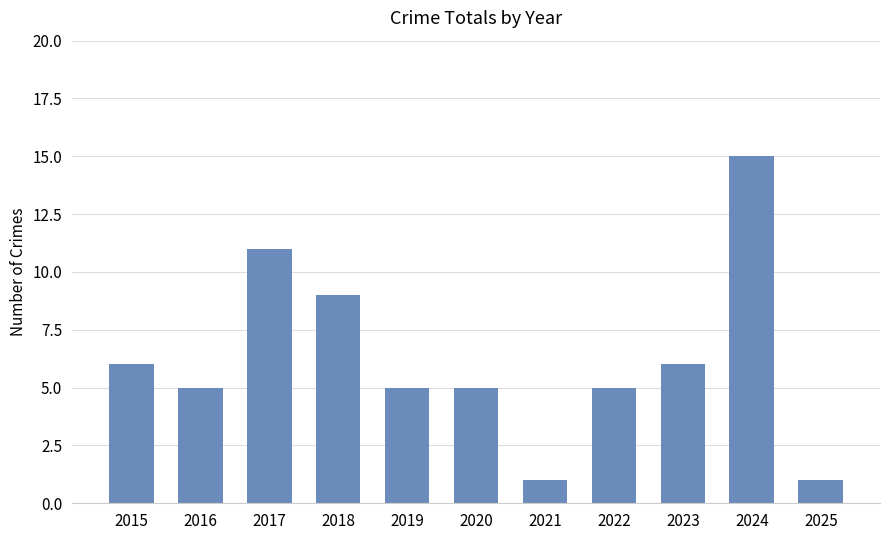

What is the change in value from 2023 to 2024?

+9